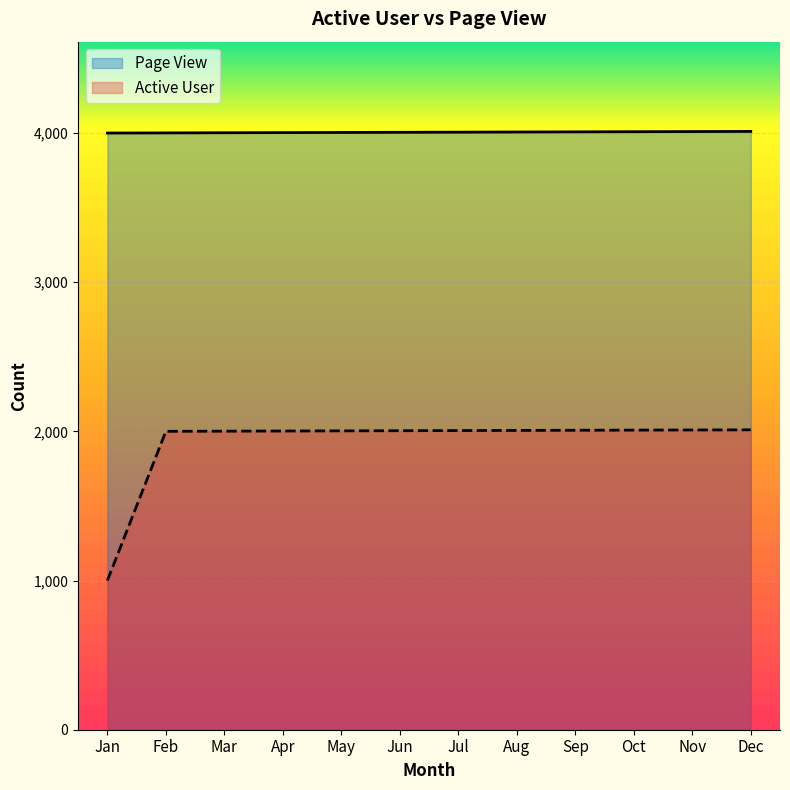

Reading left to right, what are all the values shown in this chart?

Active User: 1000	2000	2001	2002	2003	2004	2005	2006	2007	2008	2009	2010
Page View: 3999	4000	4001	4002	4003	4004	4005	4006	4007	4008	4009	4010